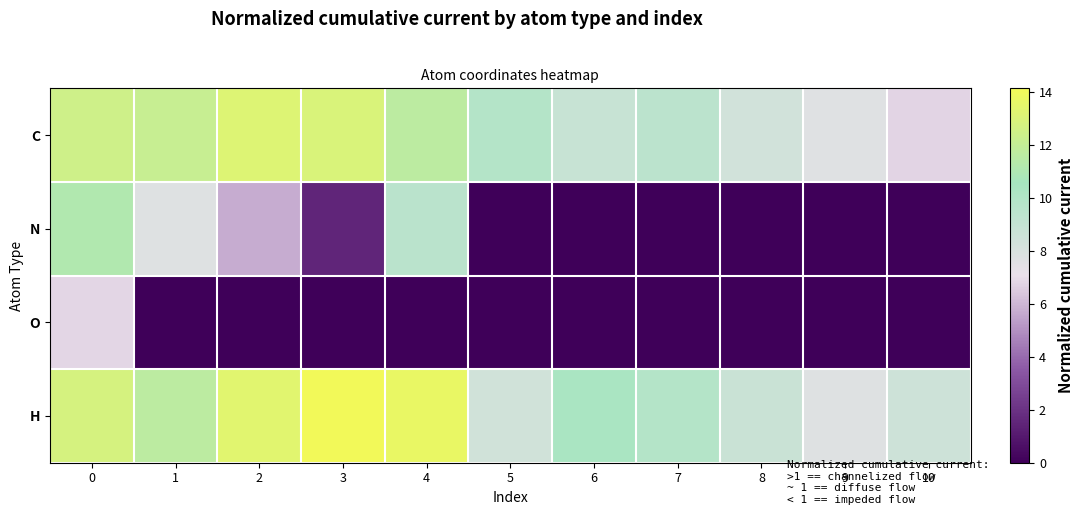

Which has a higher value, 6 or 9?

6